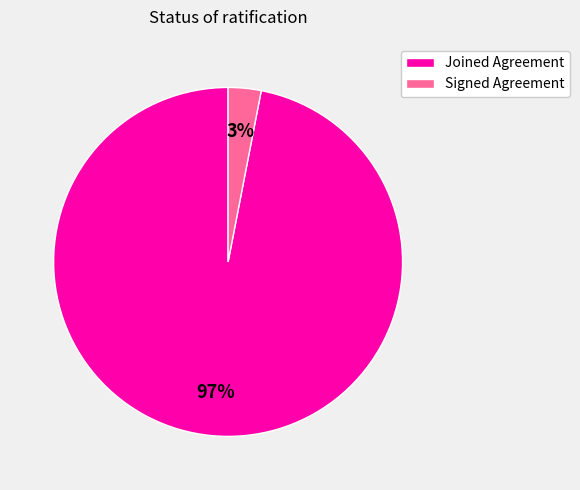

How many segments does this pie chart have?

2